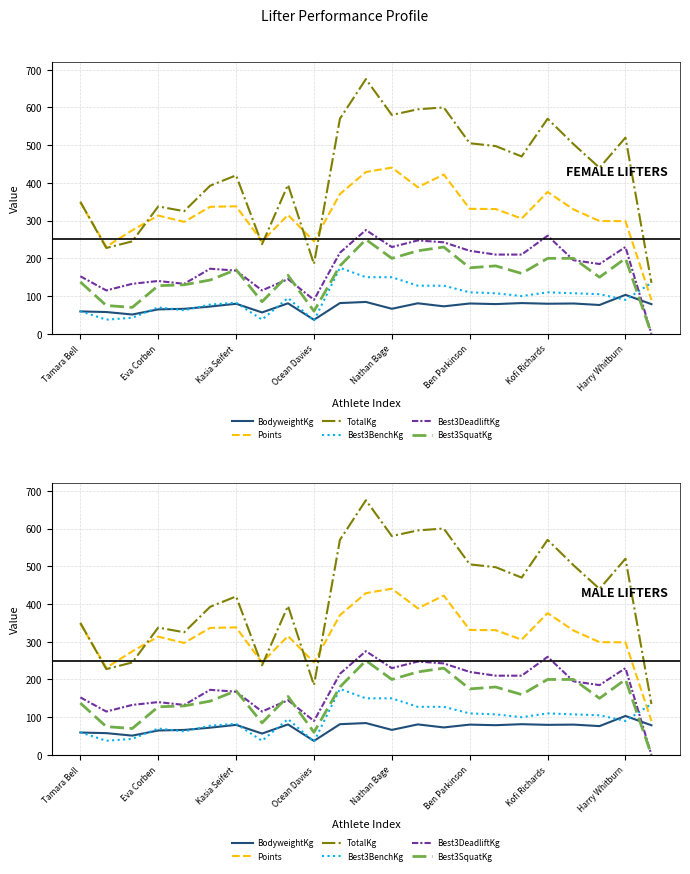

Which category has the lowest value across all series?

22